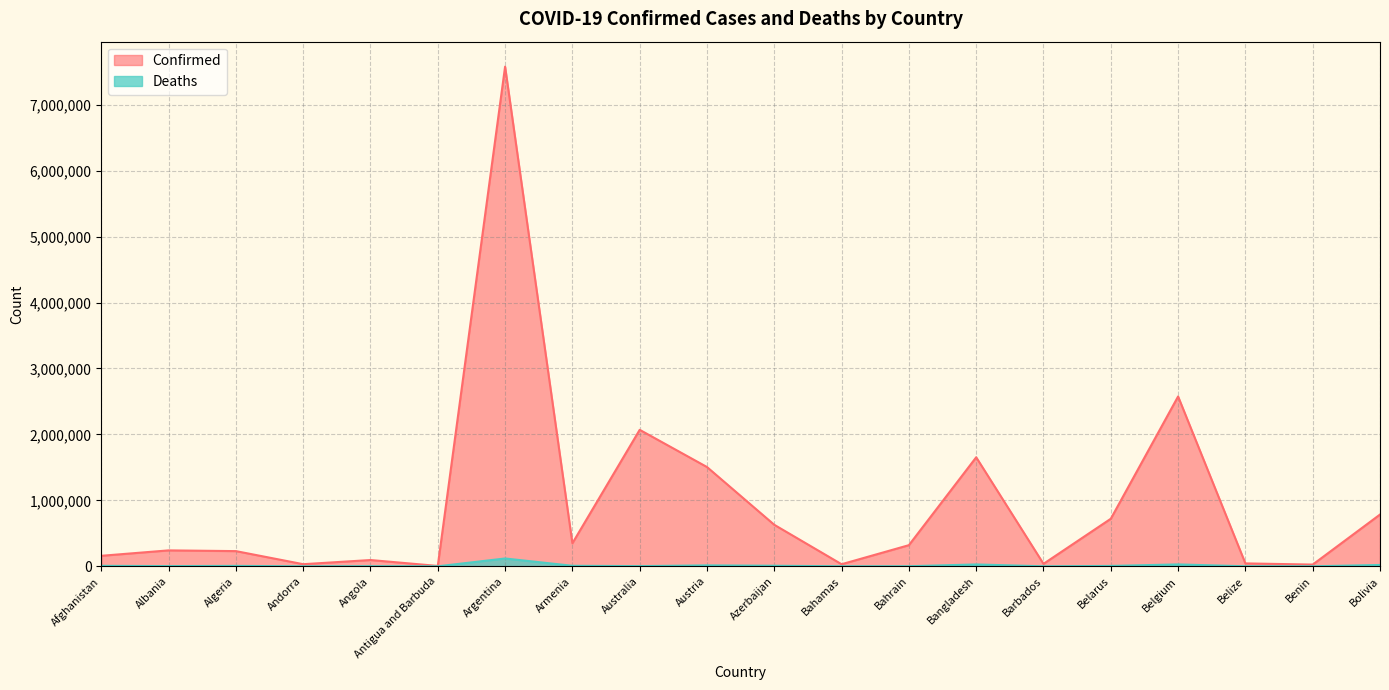

Where is the first local minimum for Confirmed?

Andorra